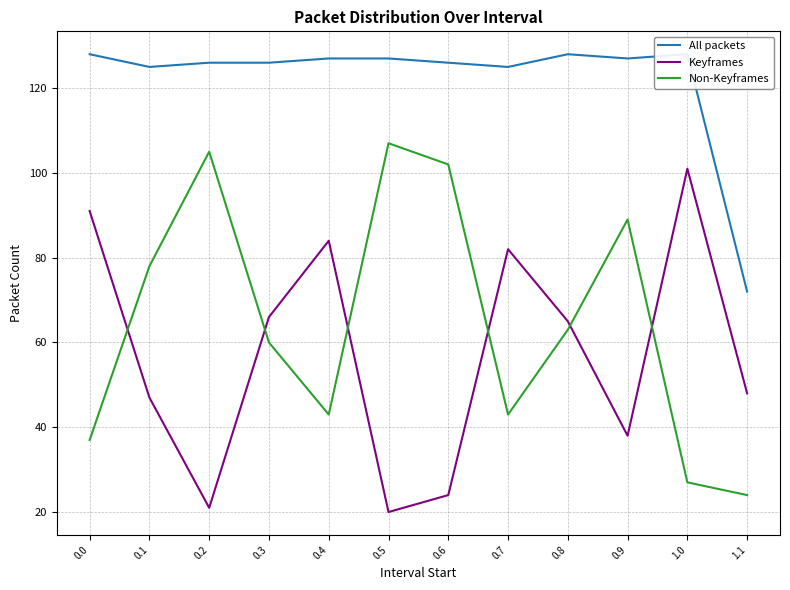

How many values in the Keyframes series exceed 65?

5